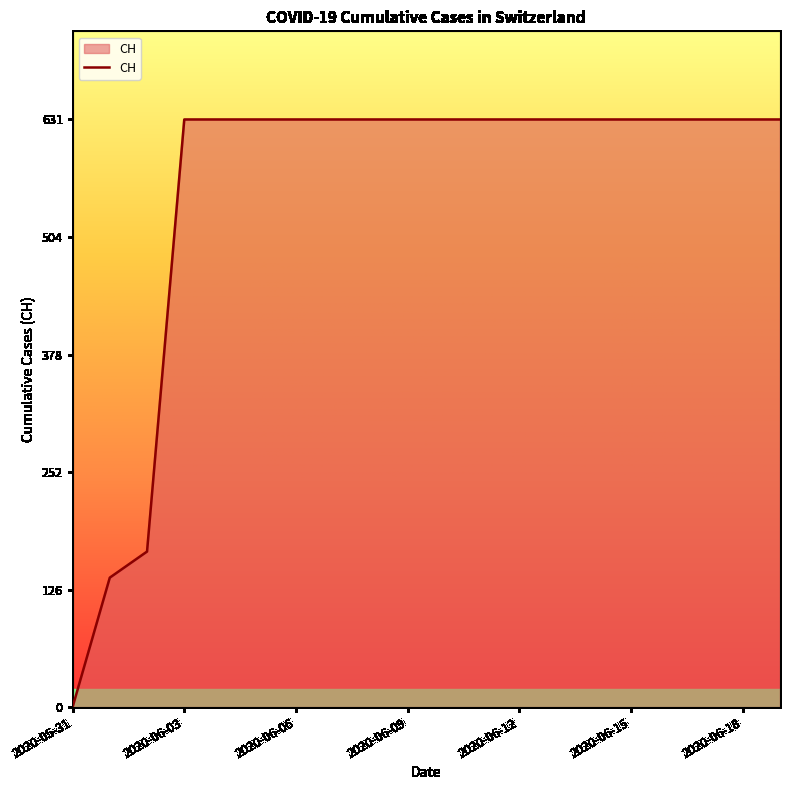

Does the chart display data point markers on the line(s)?

No